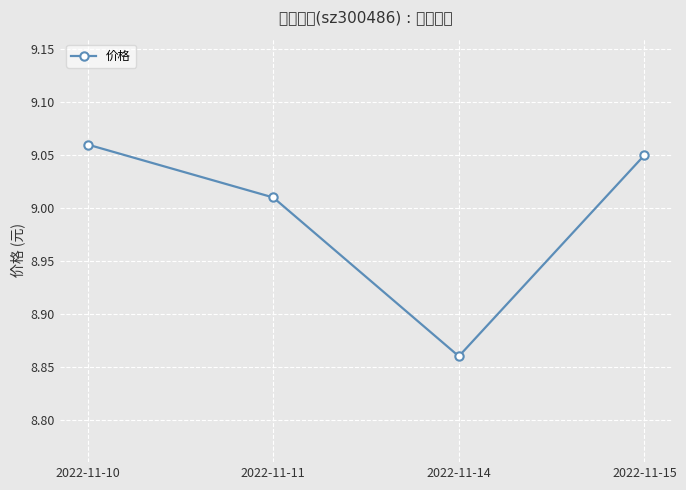

Rank the categories by value from lowest to highest.

2022-11-14, 2022-11-11, 2022-11-15, 2022-11-10